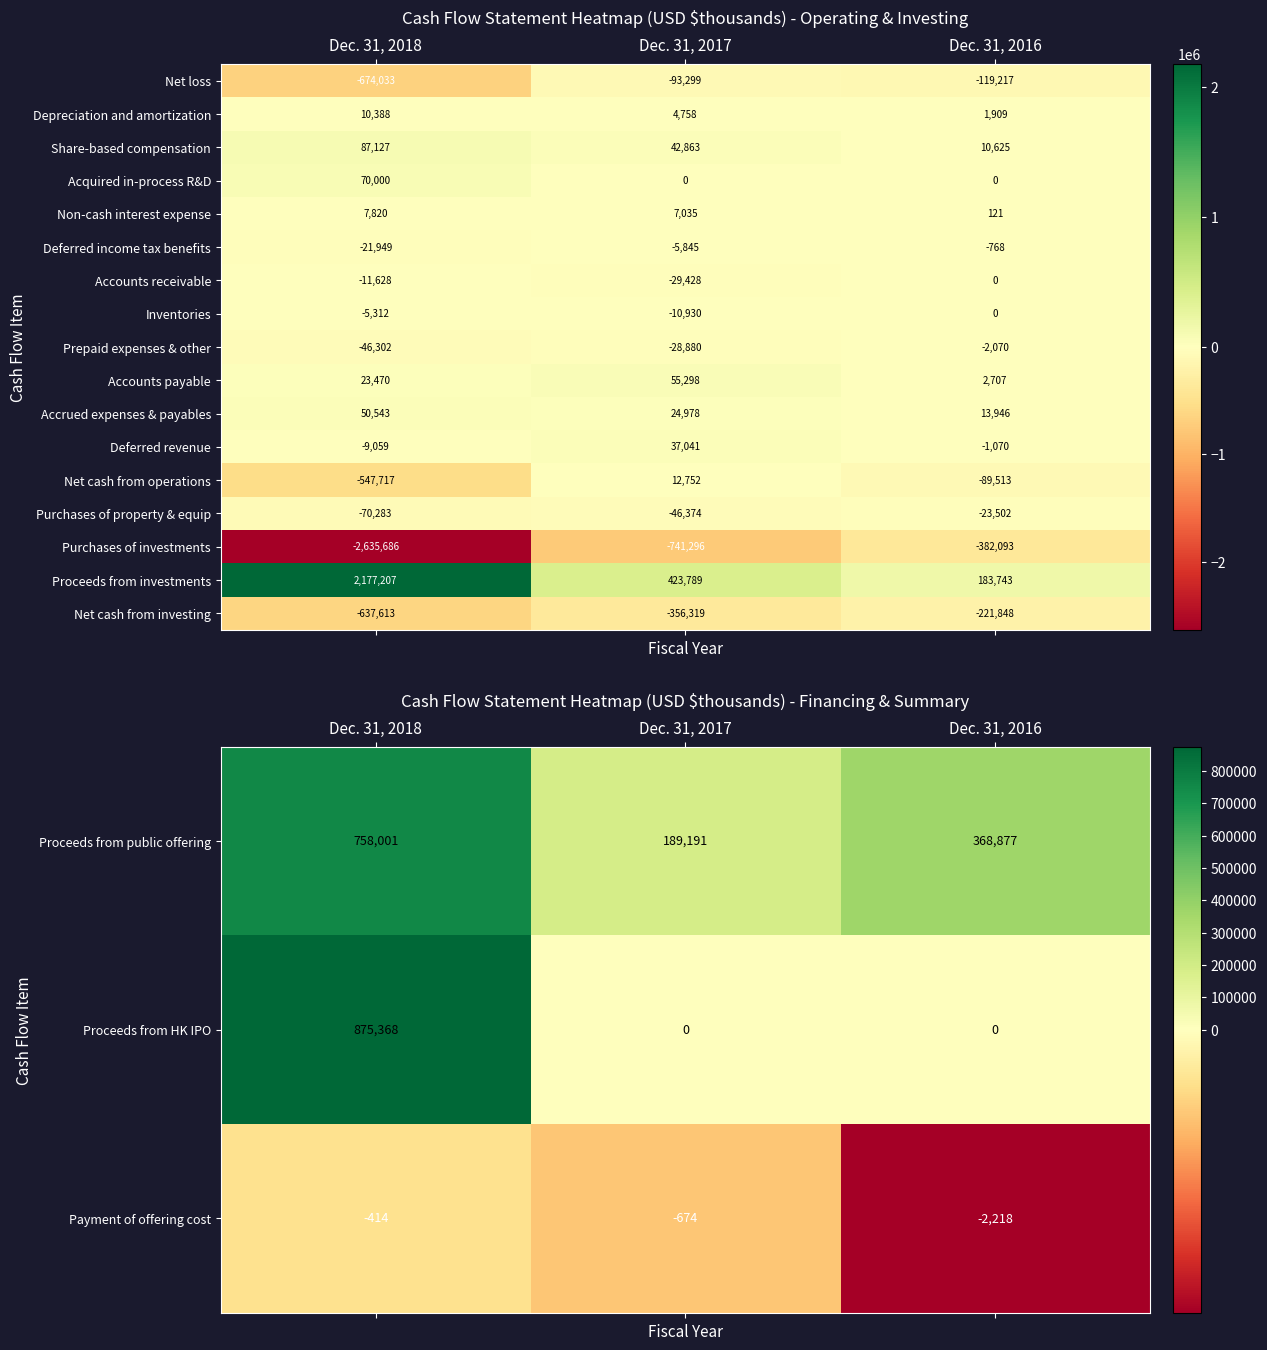

What is the minimum value for Payment of offering cost?

-2218